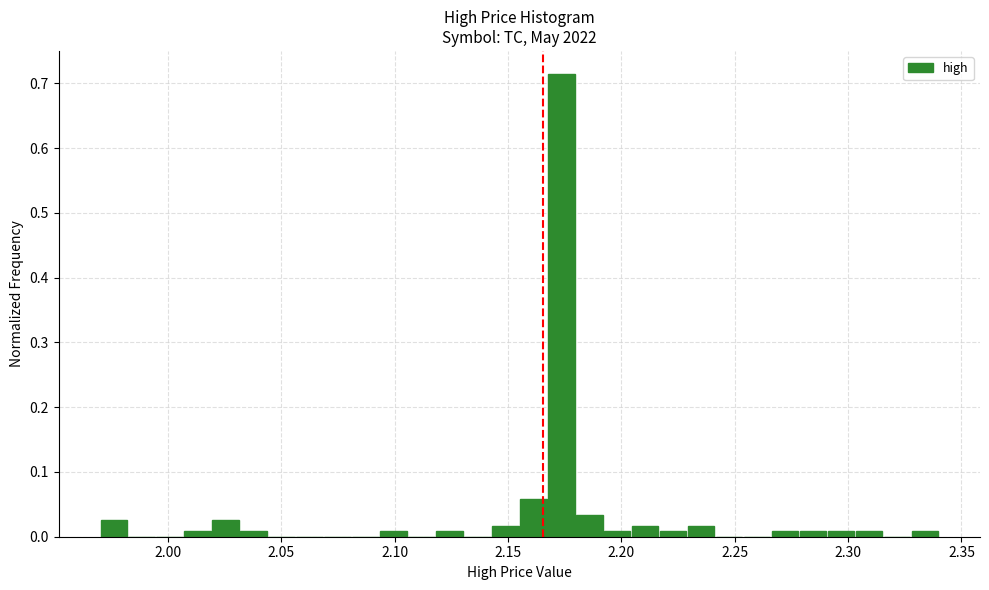

Around what value on the x-axis is the tallest bar? Give the approximate position of its centre, as read against the axis.

2.175